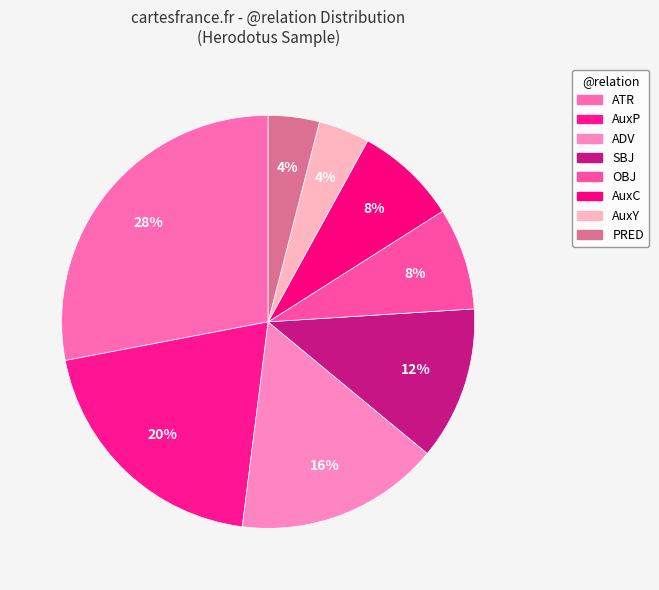

Rank the categories by value from highest to lowest.

ATR, AuxP, ADV, SBJ, OBJ, AuxC, AuxY, PRED